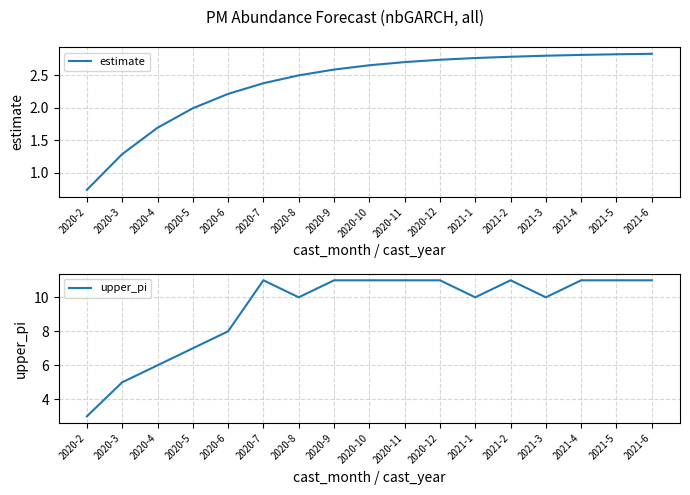

Is this an area chart (filled region under the line)?

No